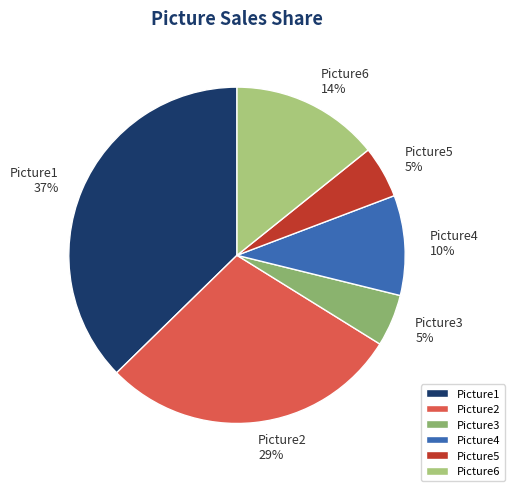

Do Picture4 and Picture5 together represent more than half of the pie?

No